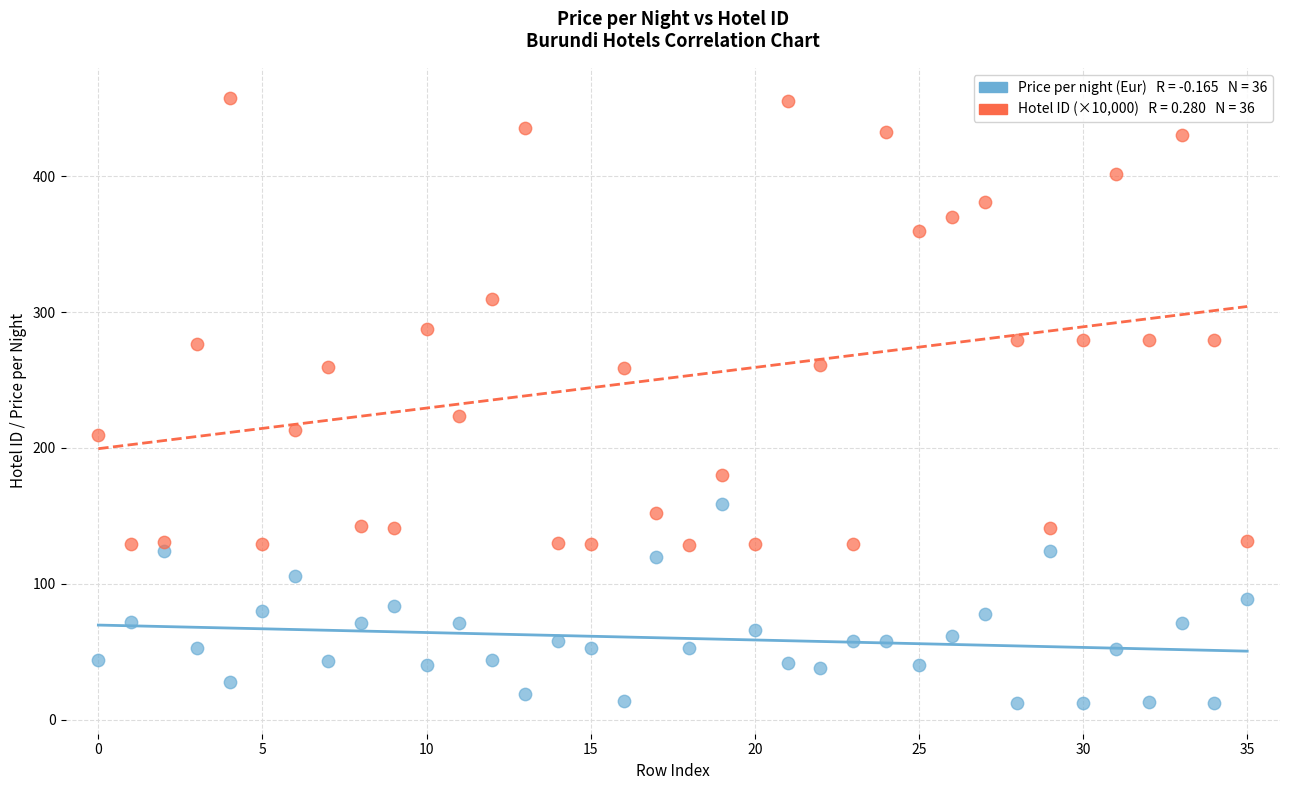

Across all series, what Y value is closest to 234?

223.7